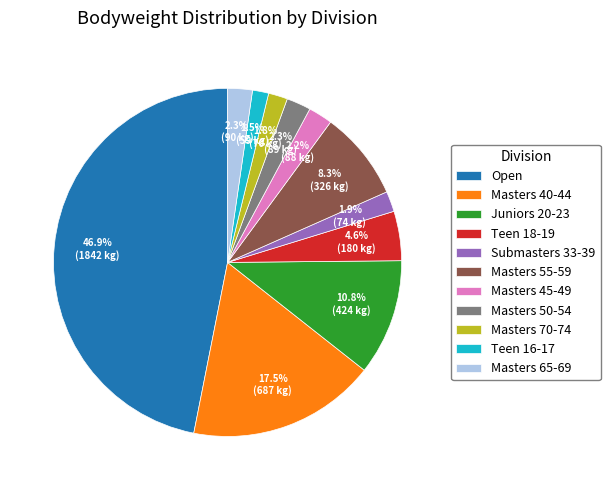

How many segments does this pie chart have?

11